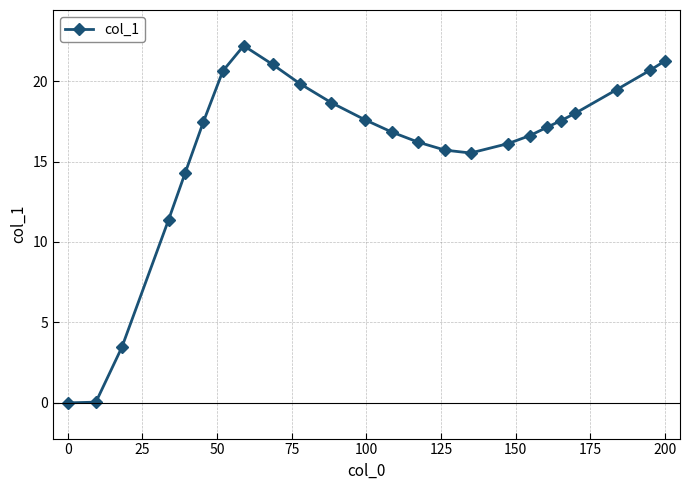

What is the difference between the second highest and second lowest values?

21.3